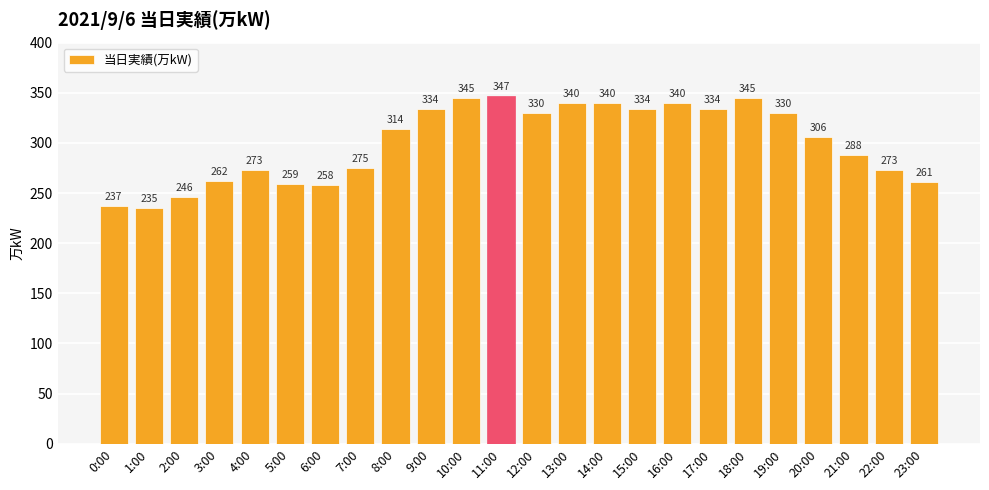

What is the value of the 22nd bar from the left?

288